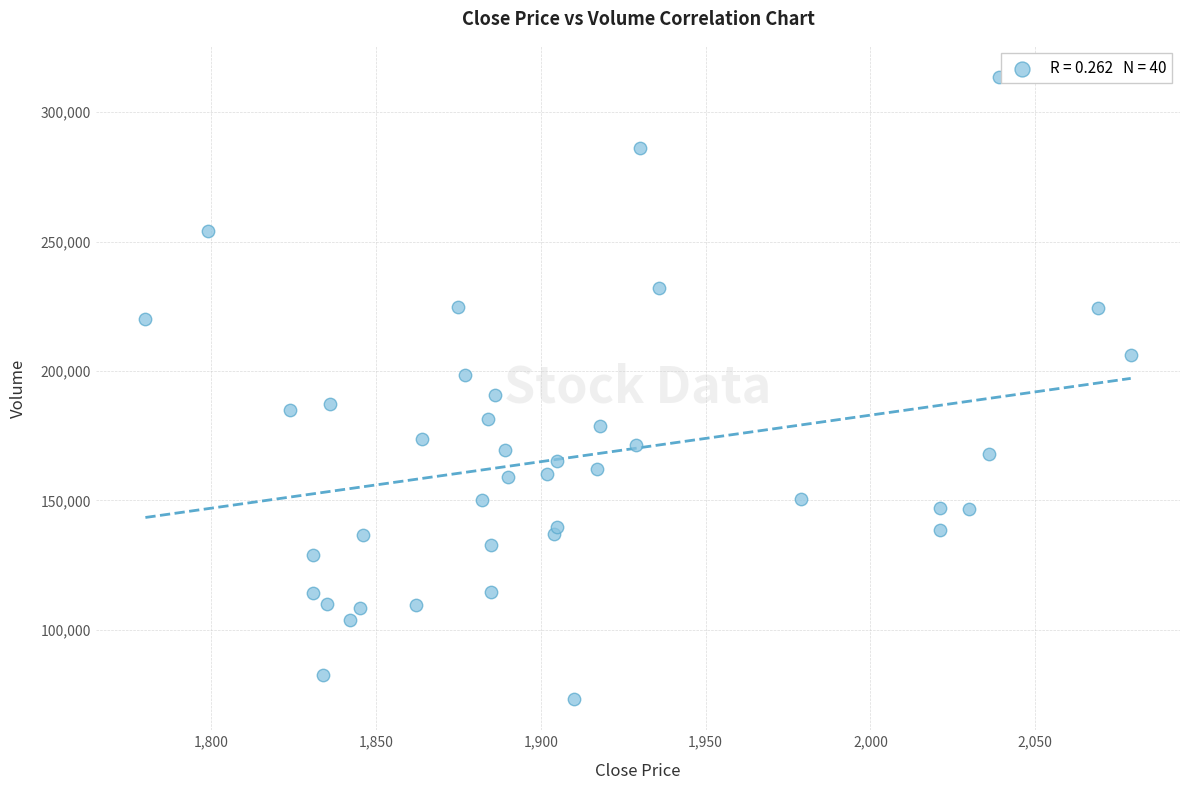

What is the range of Y values (max minus min)?

240400